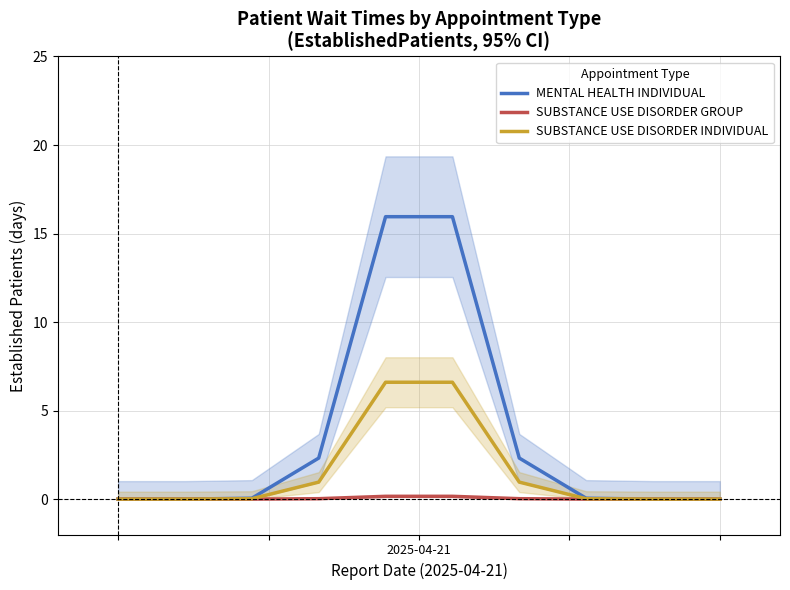

How many distinct data groups are displayed?

3